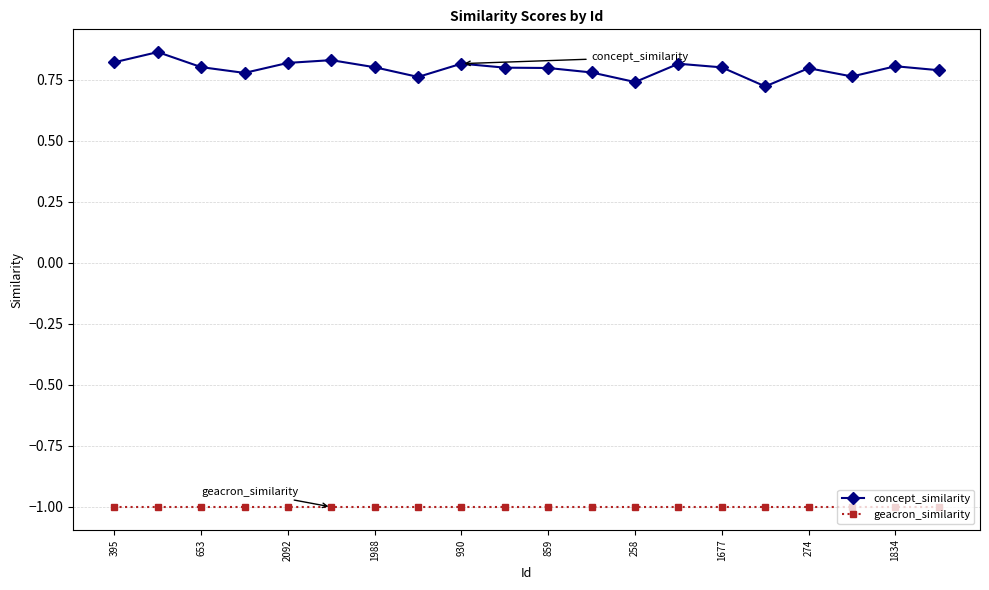

What is the sum of all concept_similarity values?

15.9